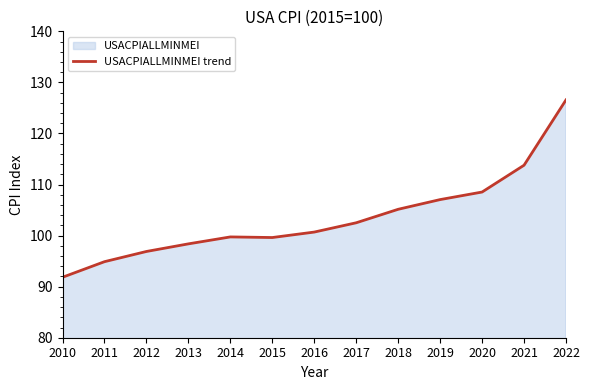

Where is the first local minimum?

2015